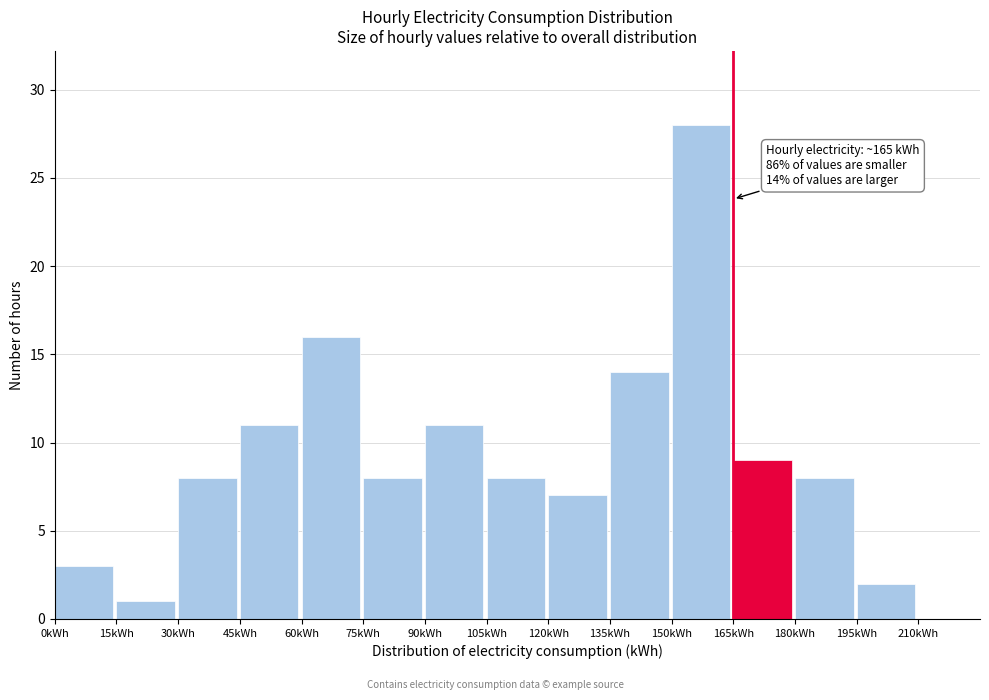

Which range on the x-axis has the tallest bar?

150 to 165